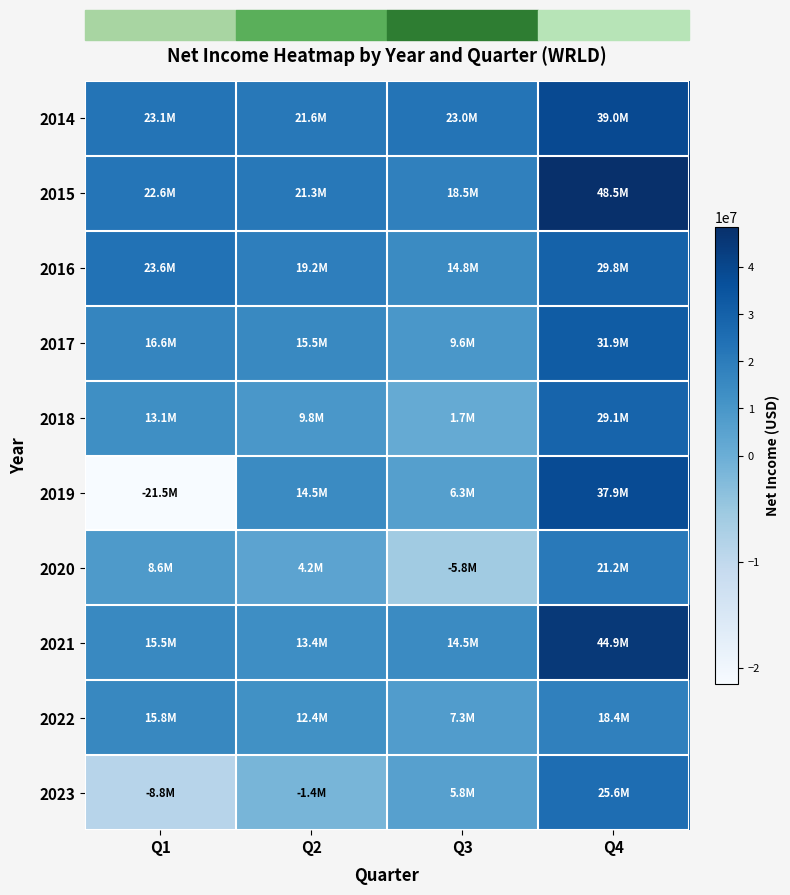

Reading left to right, list all the values displayed in this chart.

2014: Q1=23111701	Q2=21565269	Q3=22953905	Q4=38977057
2015: Q1=22555335	Q2=21273341	Q3=18489999	Q4=48514783
2016: Q1=23632051	Q2=19186403	Q3=14751374	Q4=29825729
2017: Q1=16617954	Q2=15491465	Q3=9640033	Q4=31850842
2018: Q1=13067686	Q2=9799345	Q3=1680217	Q4=29142770
2019: Q1=-21503294	Q2=14537645	Q3=6260162	Q4=37940621
2020: Q1=8608399	Q2=4220001	Q3=-5824068	Q4=21153146
2021: Q1=15509649	Q2=13398620	Q3=14490606	Q4=44883953
2022: Q1=15770828	Q2=12440092	Q3=7326732	Q4=18382000
2023: Q1=-8803000	Q2=-1365000	Q3=5759000	Q4=25643000